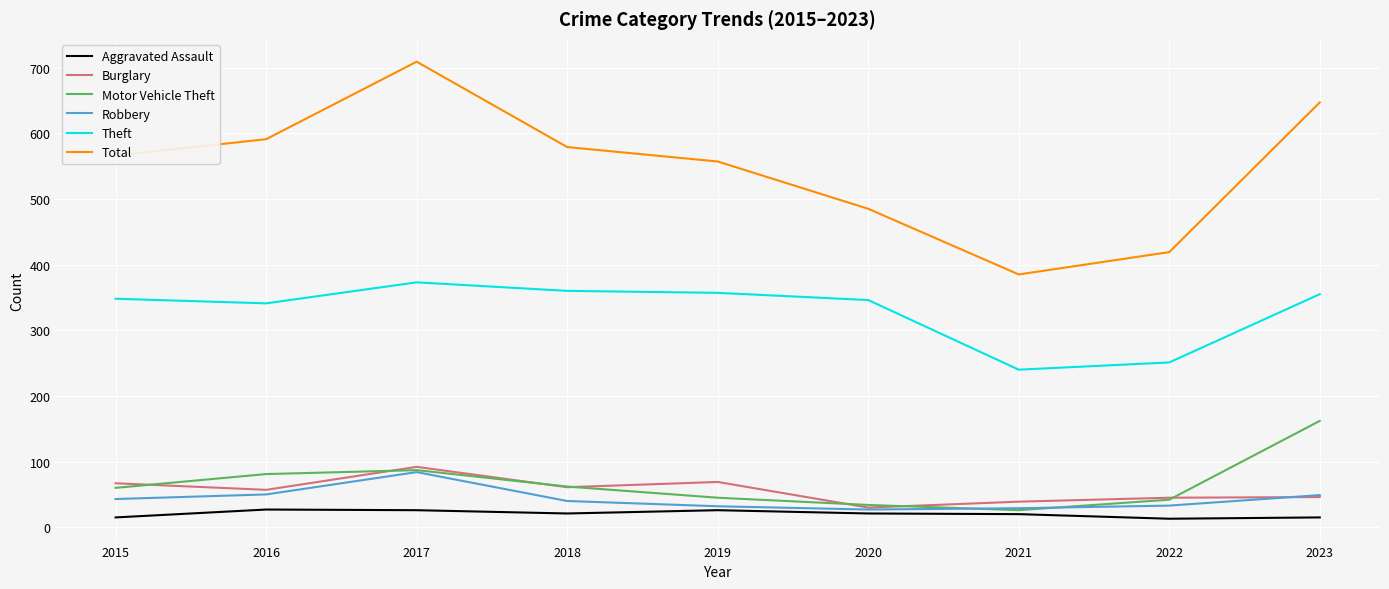

The Robbery series shows 80 at 2023. True or false?

False